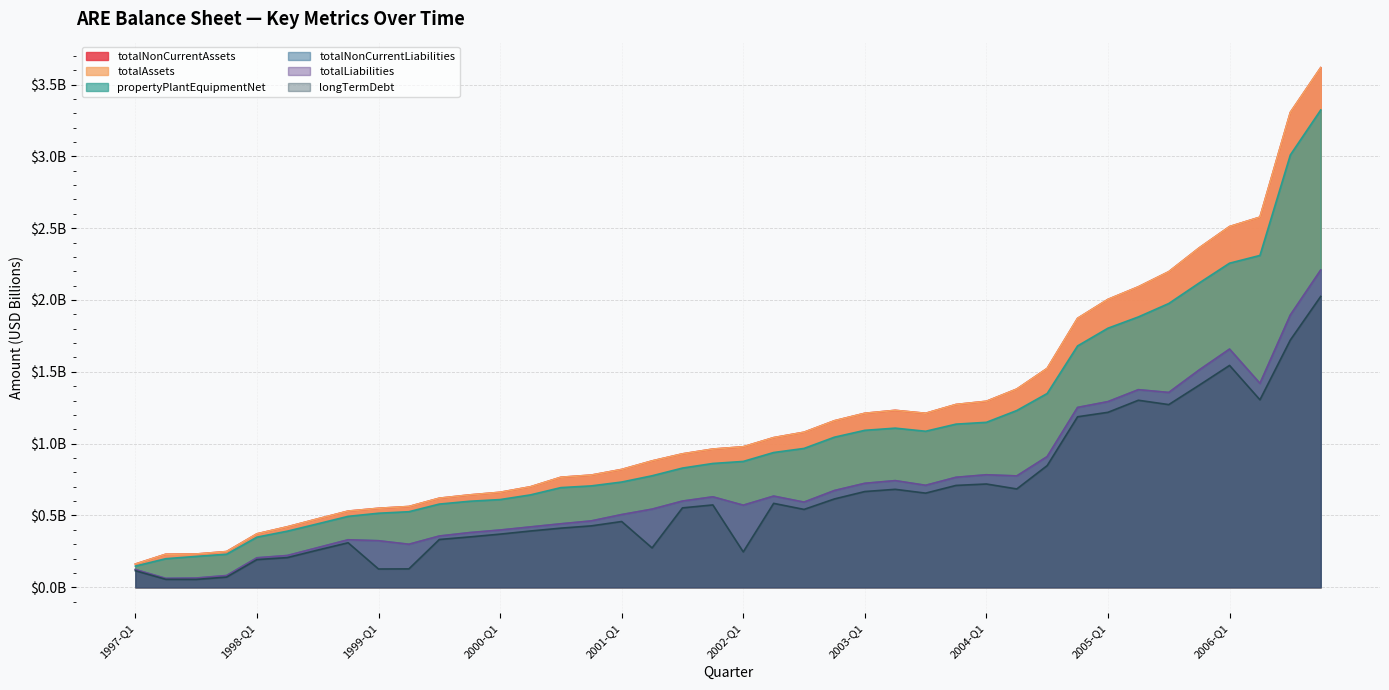

What is the label of the 4th point from the left?

1997-Q4